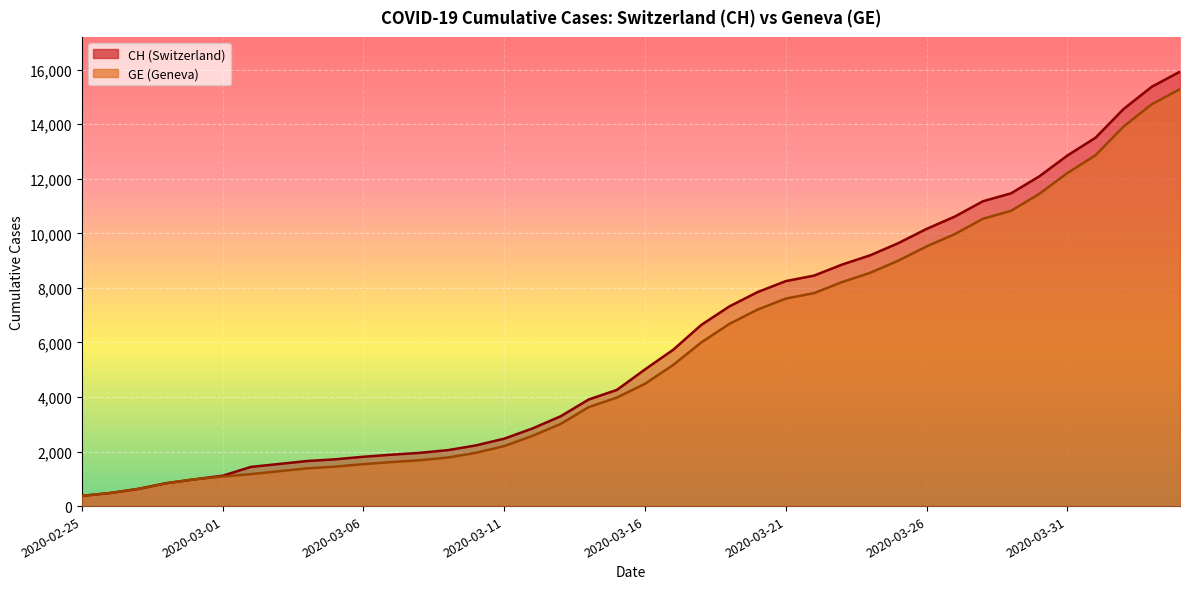

True or false: GE has a value of 4591 at 2020-03-25.

False